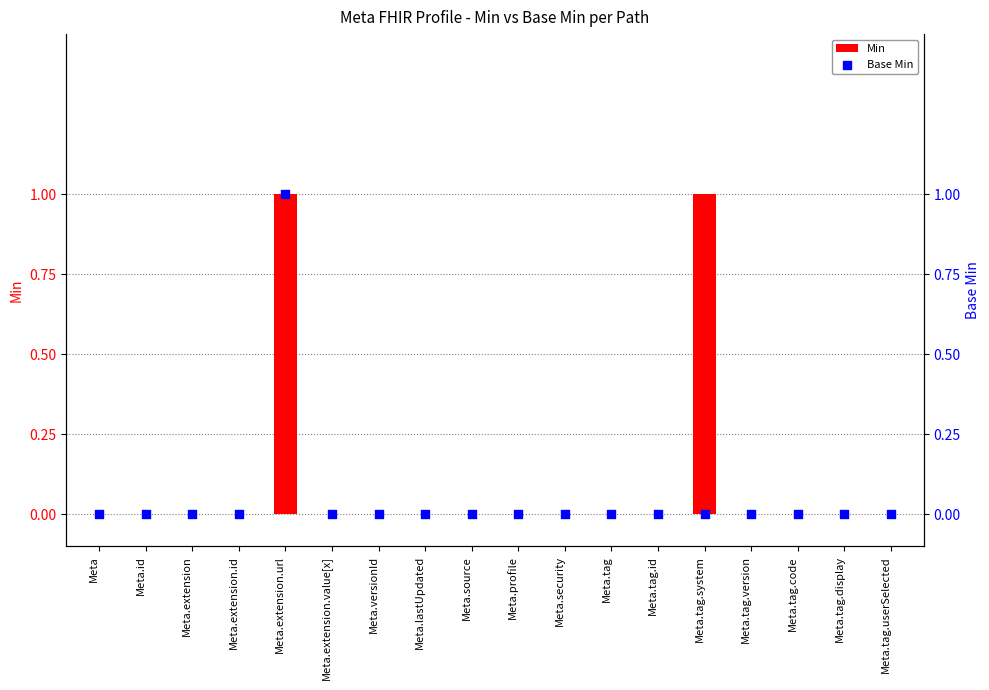

At which category is the sum across all series the highest?

Meta.extension.url